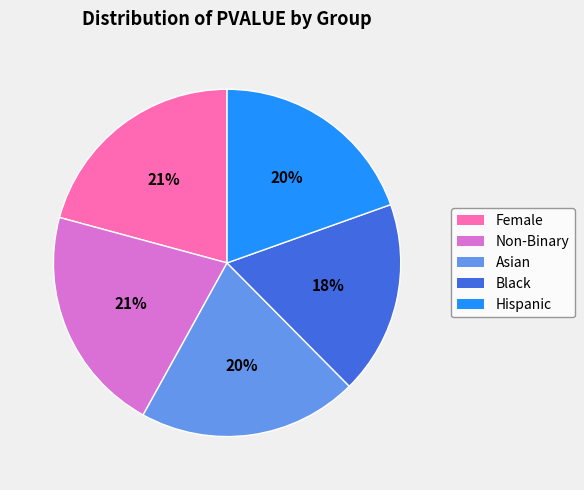

How many segments does this pie chart have?

5